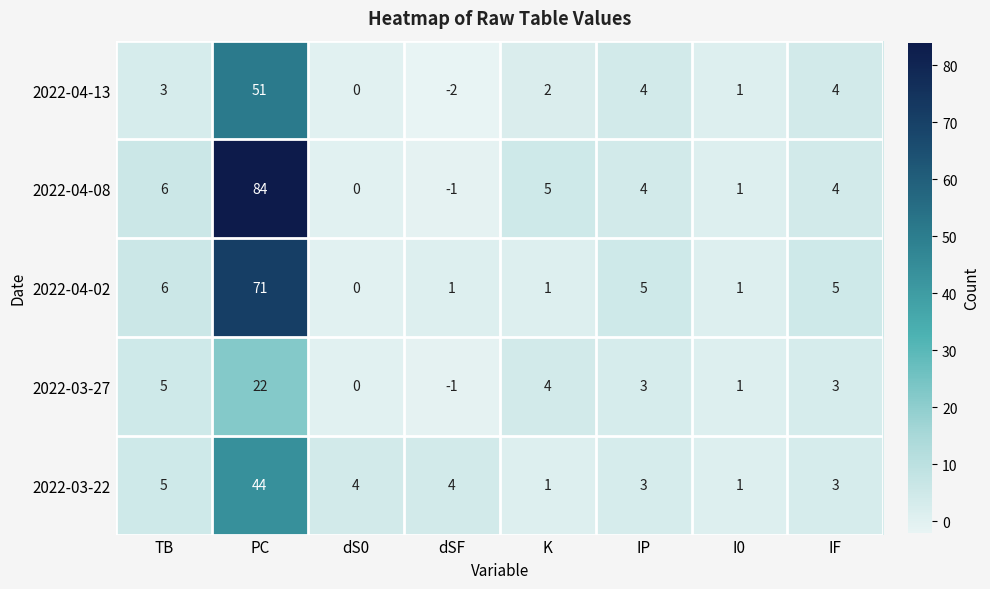

What is the greatest value displayed?

84